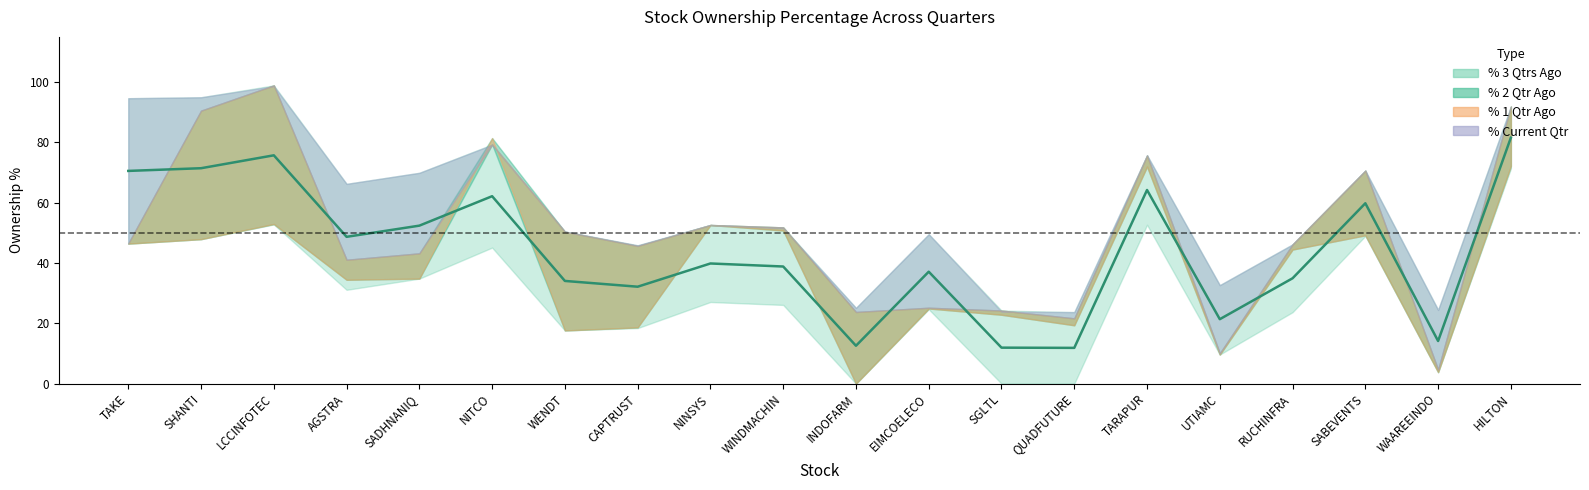

At which category does % 1 Qtr Ago reach its first local peak?

LCCINFOTEC